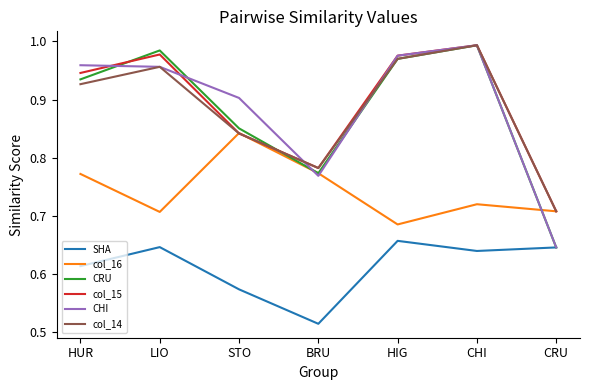

At which category is the sum across all series the highest?

CHI